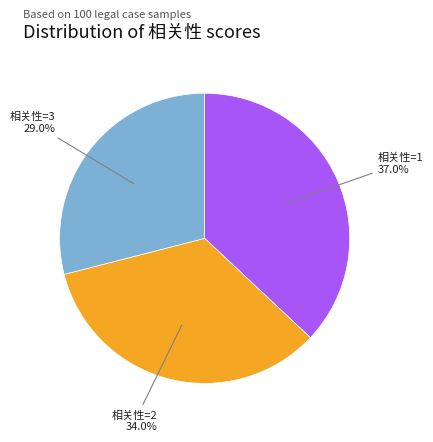

Count the number of slices in the pie.

3